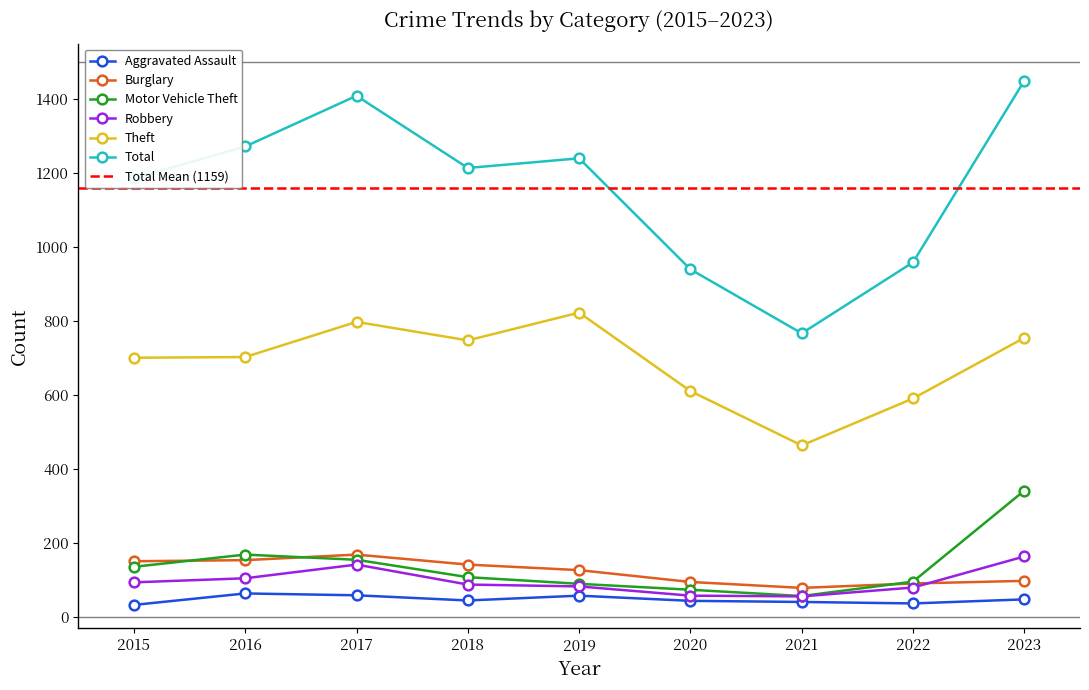

True or false: Aggravated Assault and Total intersect in this chart.

False